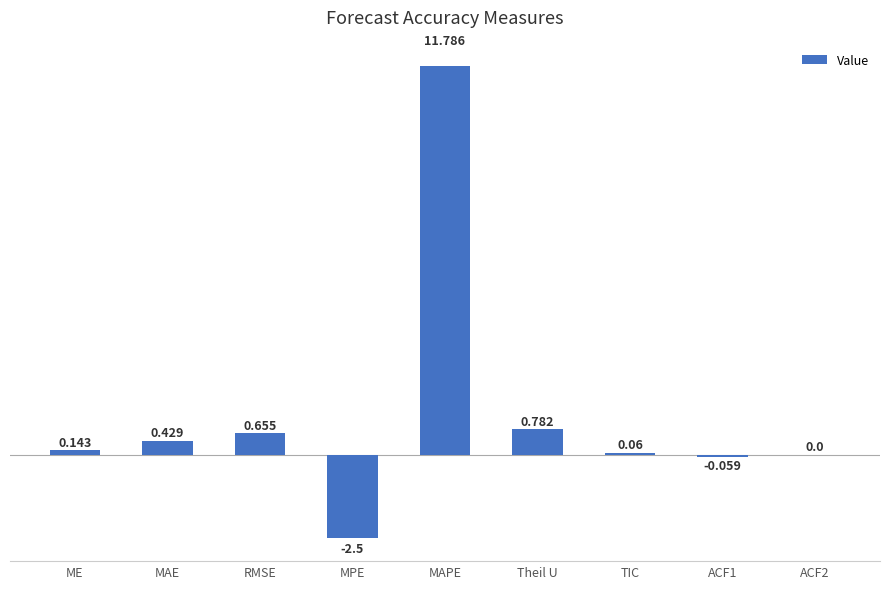

Between MAPE and RMSE, which is larger?

MAPE